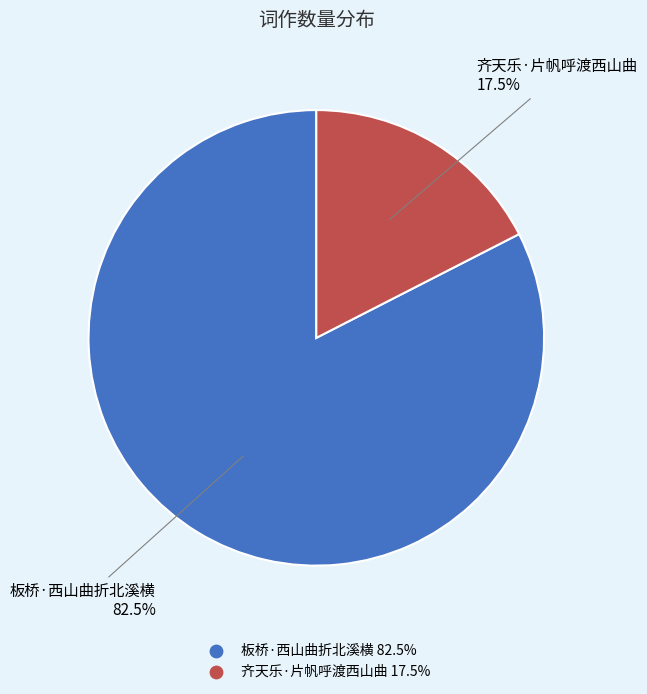

How many segments does this pie chart have?

2